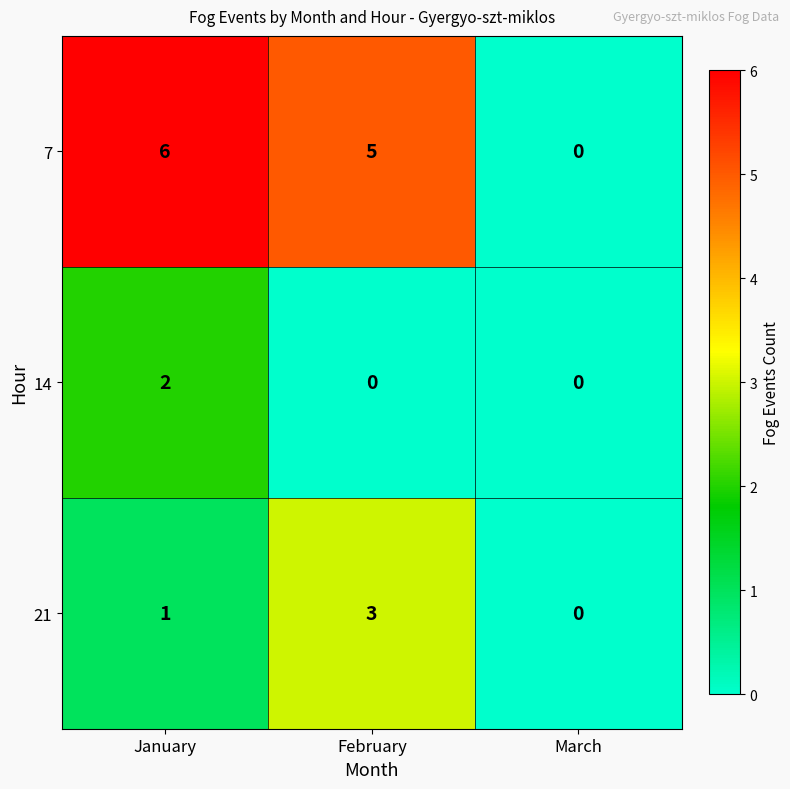

Is the value of 7 at February greater than the value of 21 at February?

Yes